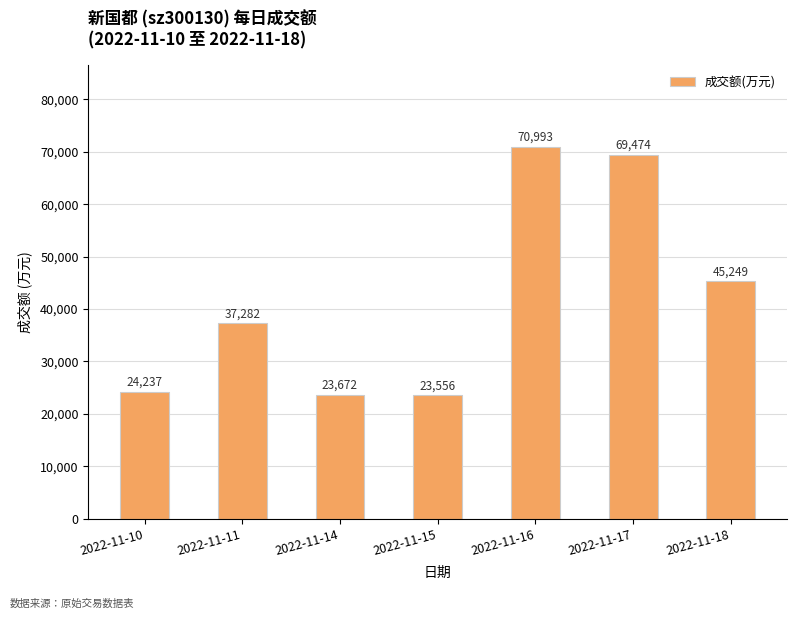

What is the change in value from 2022-11-16 to 2022-11-17?

-1519